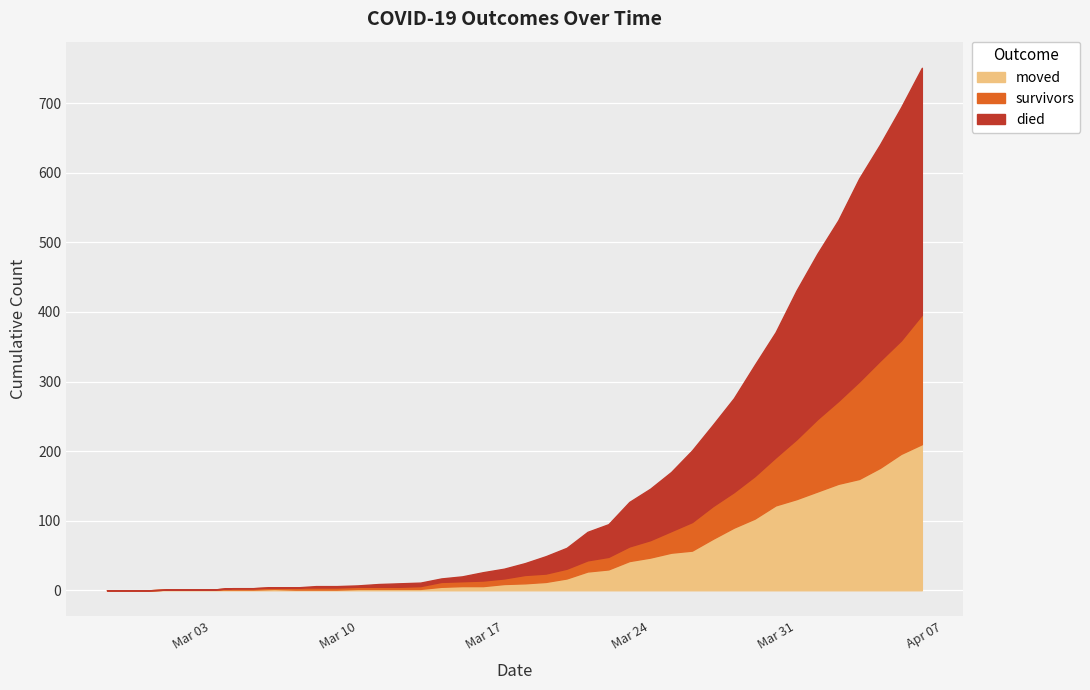

What is the approximate value of survivors at 2020-04-02, to the nearest 50?

100